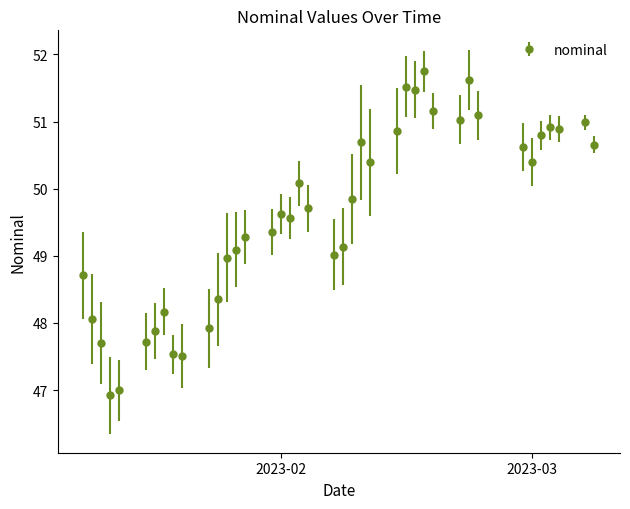

How many data points does each series have?

40